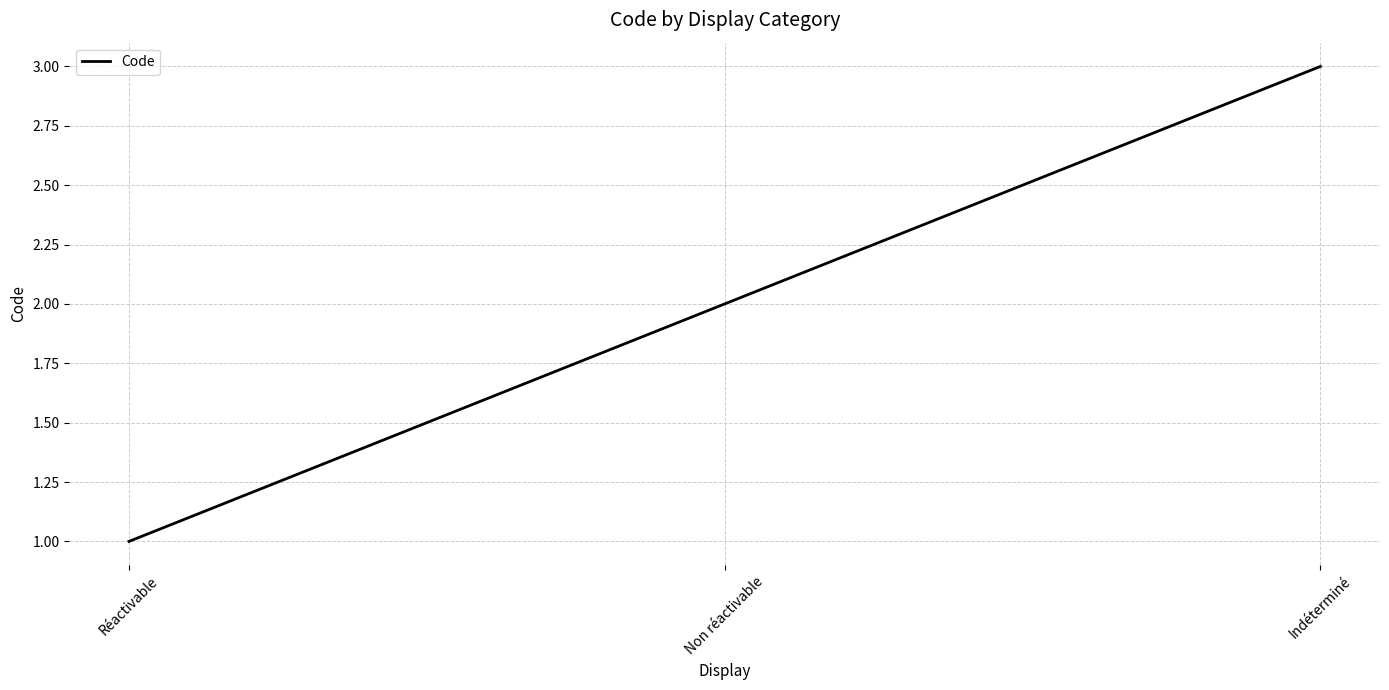

How many distinct data groups are displayed?

1